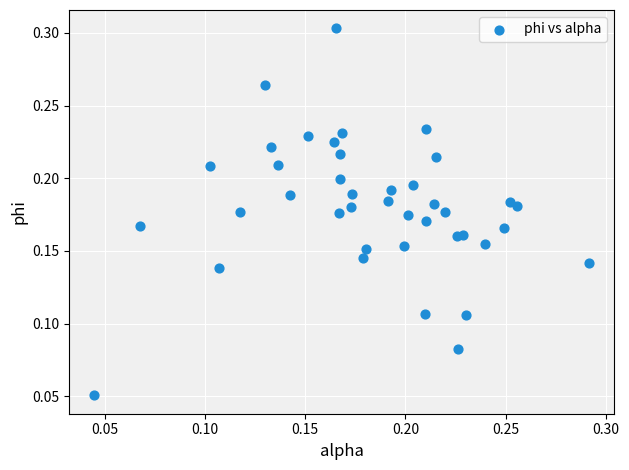

How many data points are displayed?

40